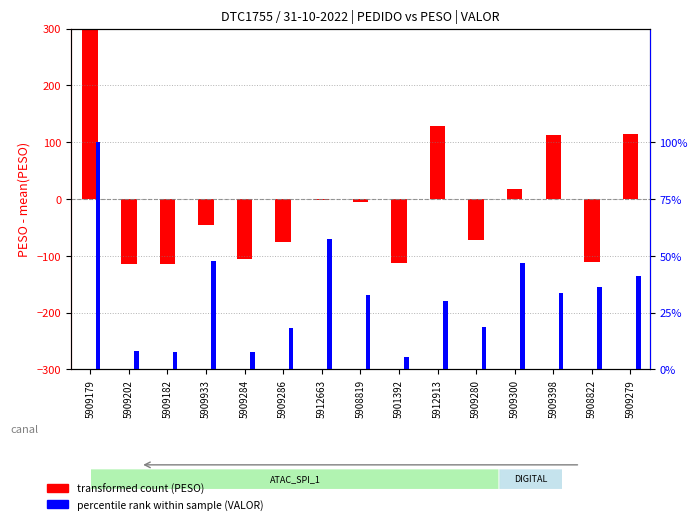

How many bars are there in each group?

2